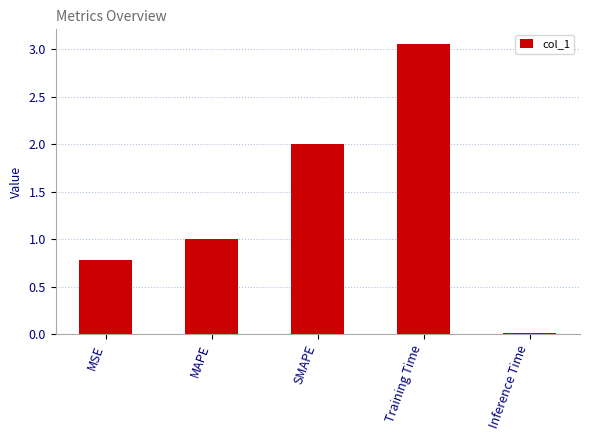

Which has a higher value, SMAPE or MSE?

SMAPE